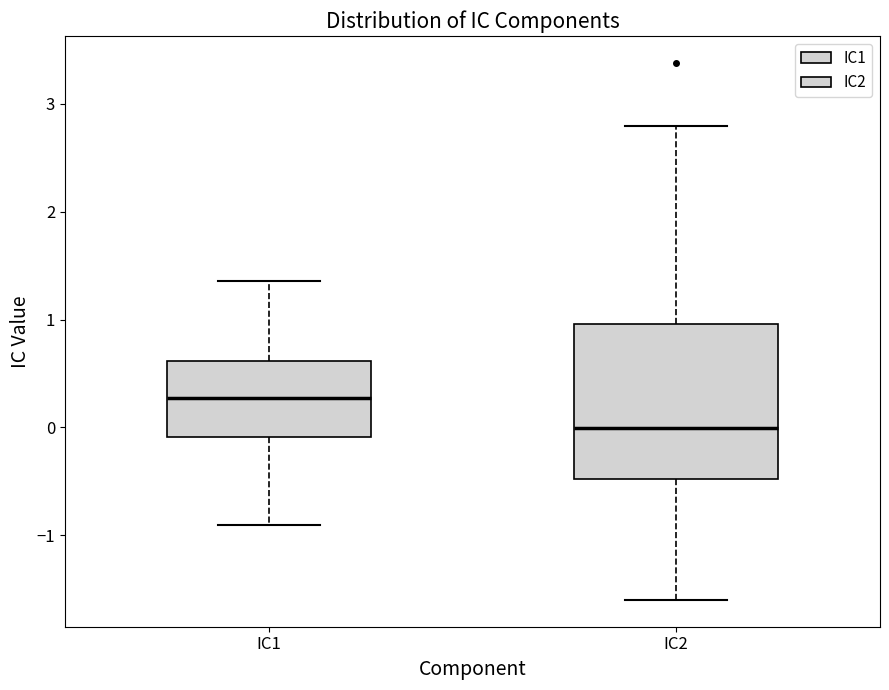

Which box is the tallest, from its lower edge to its upper edge?

IC2